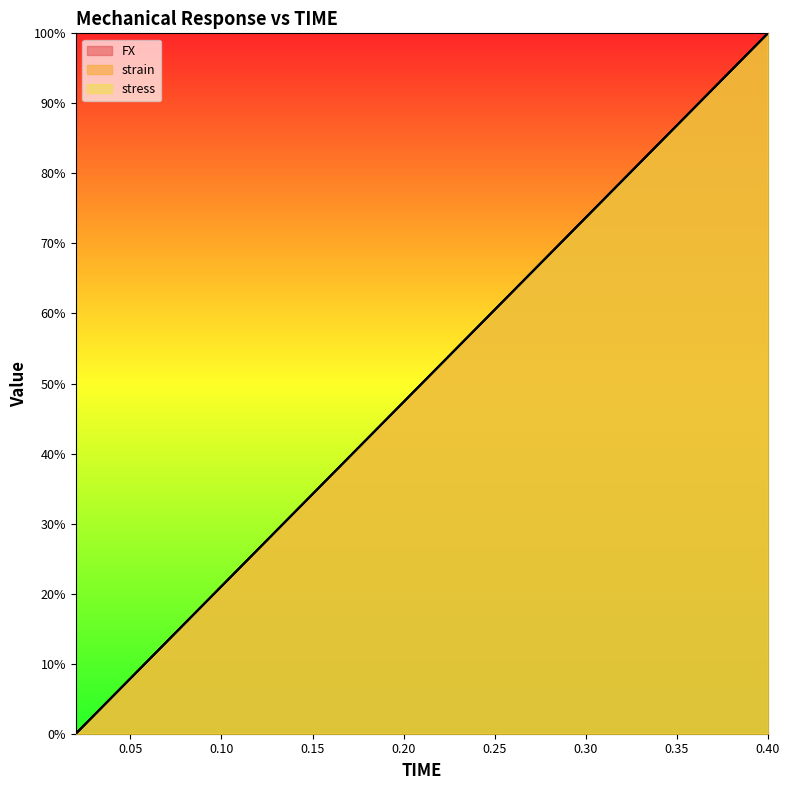

Which series has the largest range (max minus min)?

FX